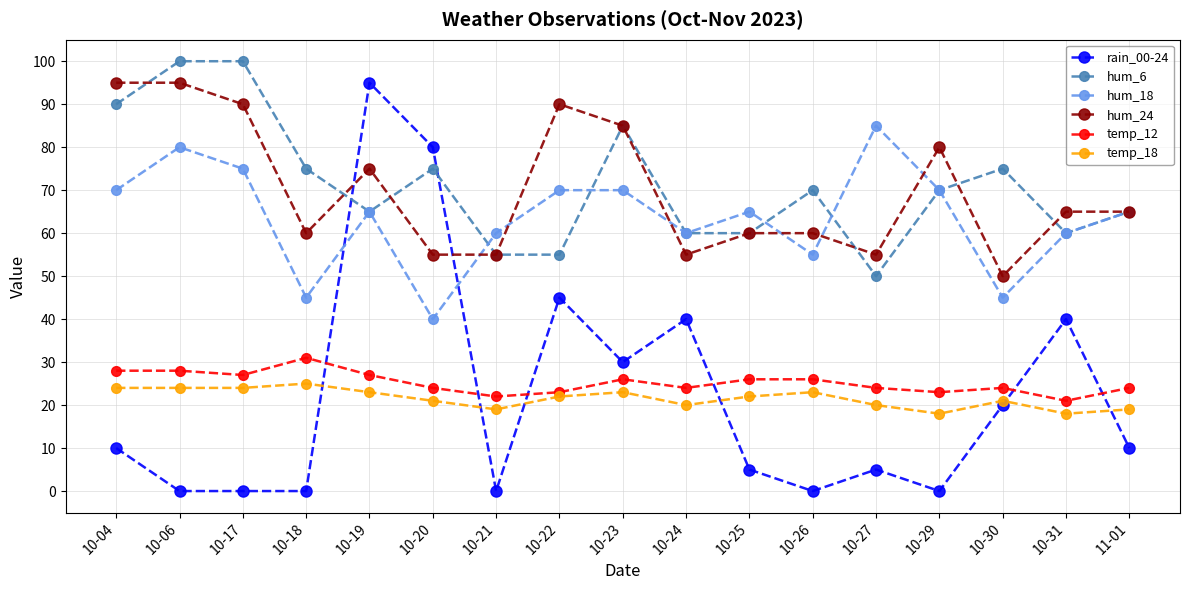

Reading left to right, extract all data points from this chart.

rain_00-24: 10-04=10	10-06=0	10-17=0	10-18=0	10-19=95	10-20=80	10-21=0	10-22=45	10-23=30	10-24=40	10-25=5	10-26=0	10-27=5	10-29=0	10-30=20	10-31=40	11-01=10
hum_6: 10-04=90	10-06=100	10-17=100	10-18=75	10-19=65	10-20=75	10-21=55	10-22=55	10-23=85	10-24=60	10-25=60	10-26=70	10-27=50	10-29=70	10-30=75	10-31=60	11-01=65
hum_18: 10-04=70	10-06=80	10-17=75	10-18=45	10-19=65	10-20=40	10-21=60	10-22=70	10-23=70	10-24=60	10-25=65	10-26=55	10-27=85	10-29=70	10-30=45	10-31=60	11-01=65
hum_24: 10-04=95	10-06=95	10-17=90	10-18=60	10-19=75	10-20=55	10-21=55	10-22=90	10-23=85	10-24=55	10-25=60	10-26=60	10-27=55	10-29=80	10-30=50	10-31=65	11-01=65
temp_12: 10-04=28	10-06=28	10-17=27	10-18=31	10-19=27	10-20=24	10-21=22	10-22=23	10-23=26	10-24=24	10-25=26	10-26=26	10-27=24	10-29=23	10-30=24	10-31=21	11-01=24
temp_18: 10-04=24	10-06=24	10-17=24	10-18=25	10-19=23	10-20=21	10-21=19	10-22=22	10-23=23	10-24=20	10-25=22	10-26=23	10-27=20	10-29=18	10-30=21	10-31=18	11-01=19